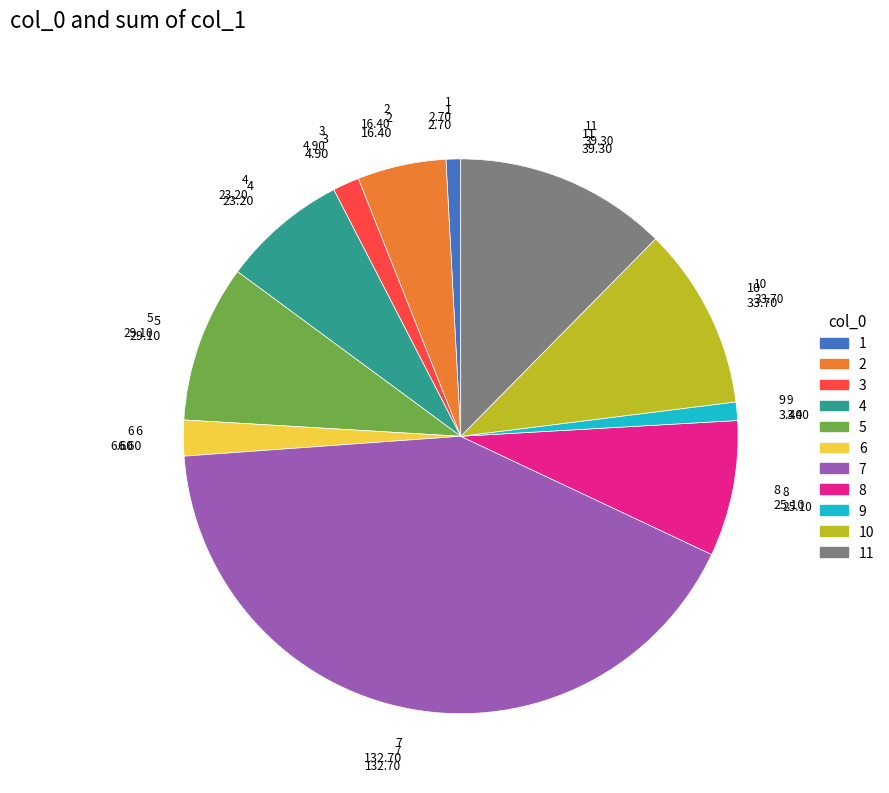

Count the number of slices in the pie.

11